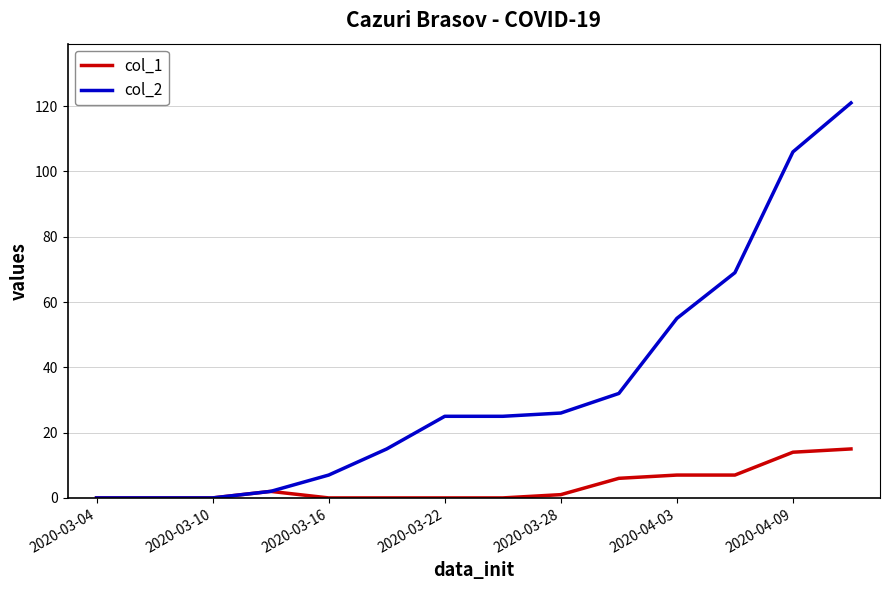

Which series has the largest range (max minus min)?

col_2